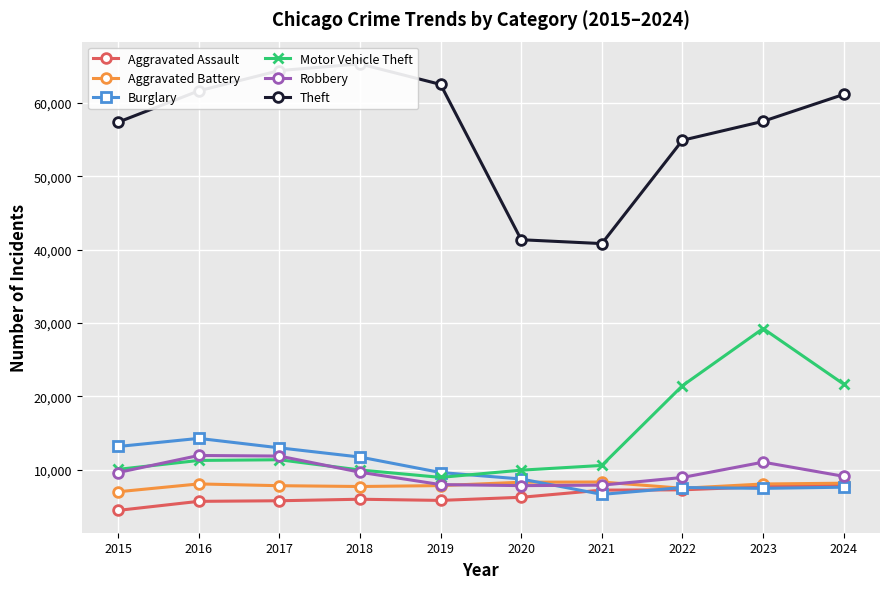

Which series changed the most between 2016 and 2021?

Theft